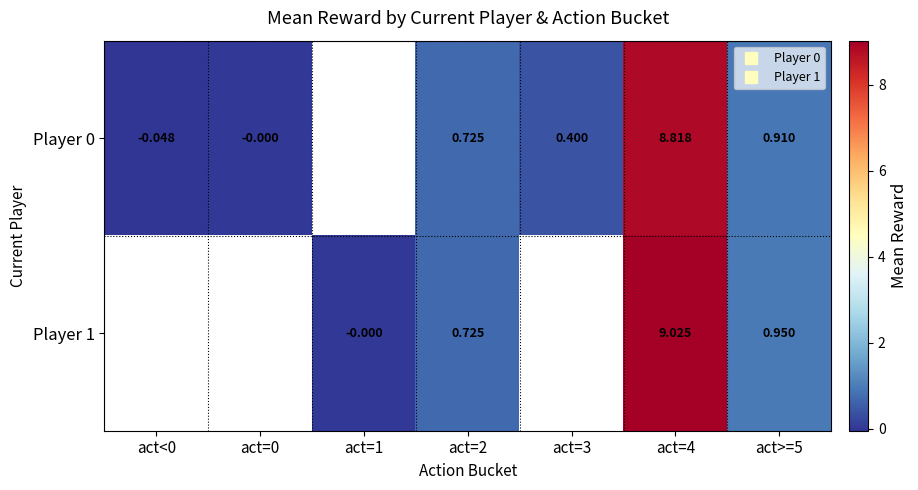

Which has a higher value, act=3 or act=4?

act=4